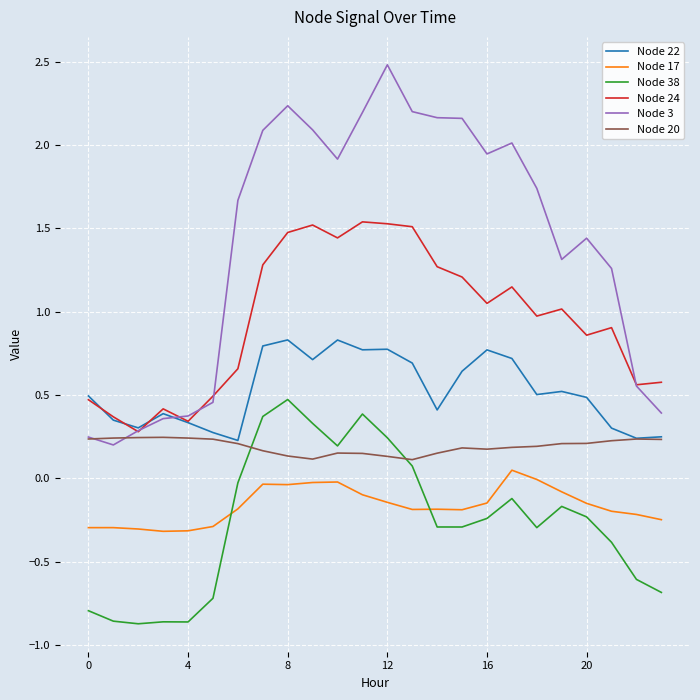

True or false: Node 3 and Node 17 intersect in this chart.

False